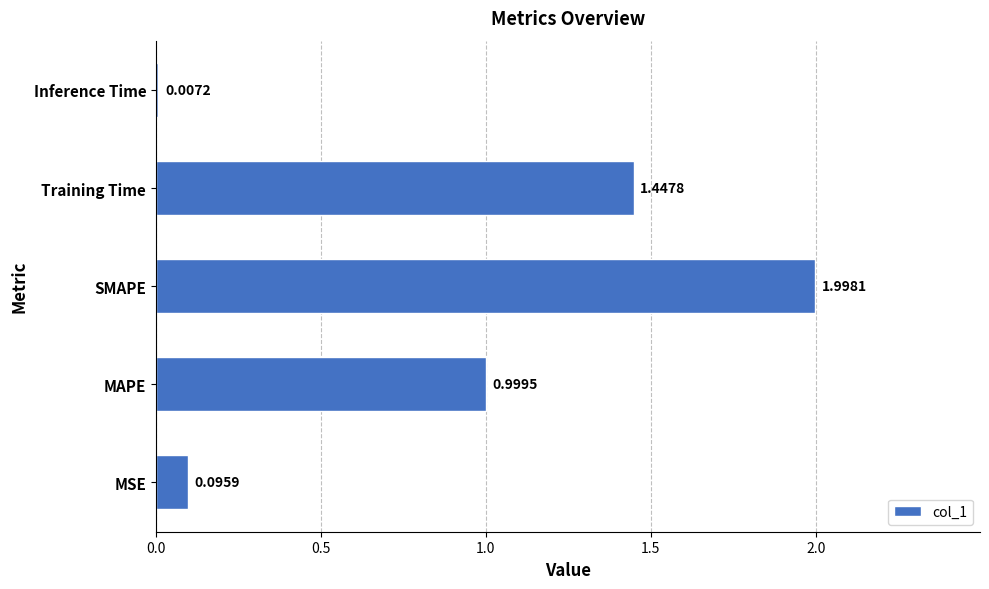

Which label corresponds to the largest value in the chart?

SMAPE